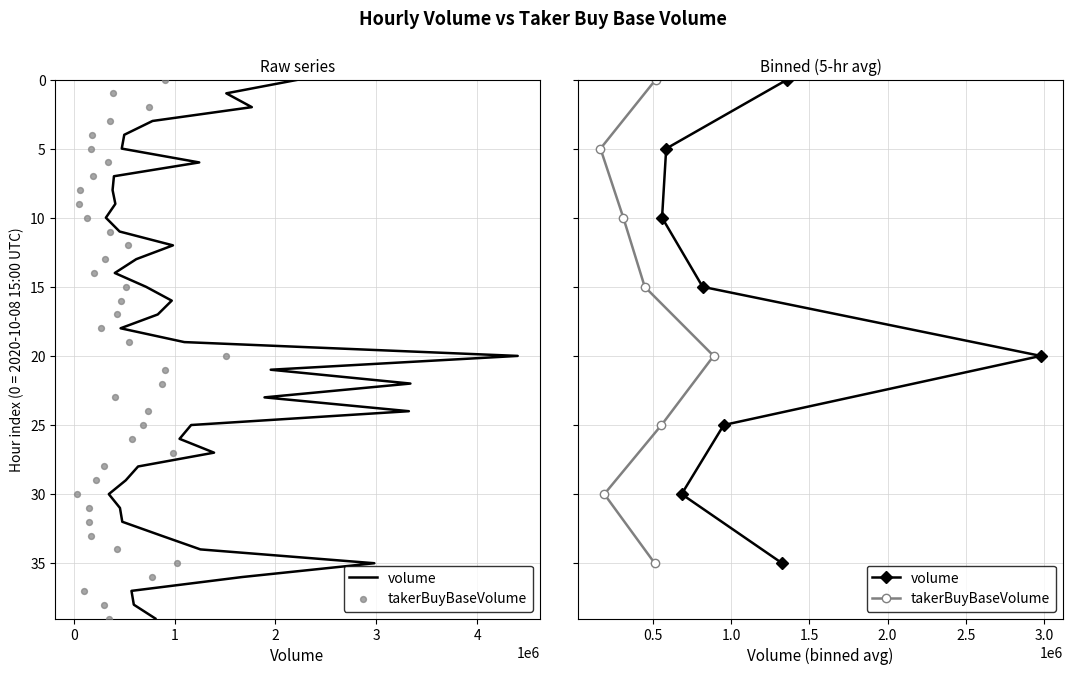

Which series has the largest Y range (max minus min)?

volume